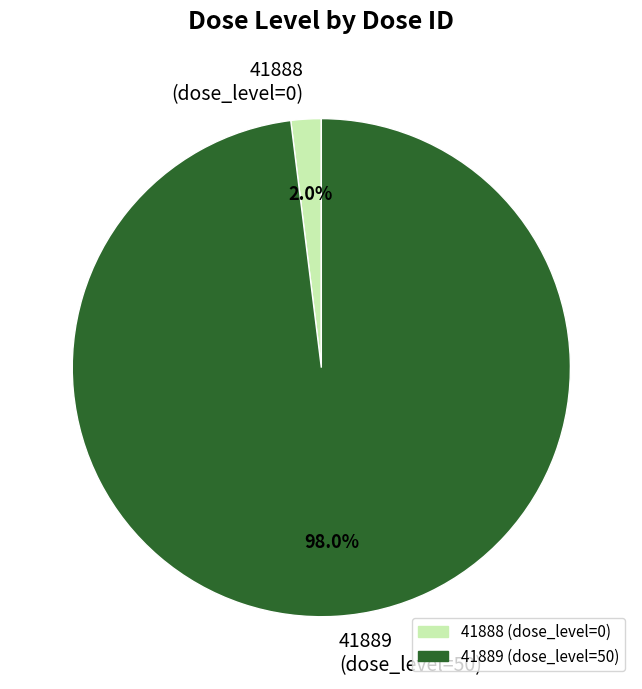

Is 41889 the majority of the pie?

Yes